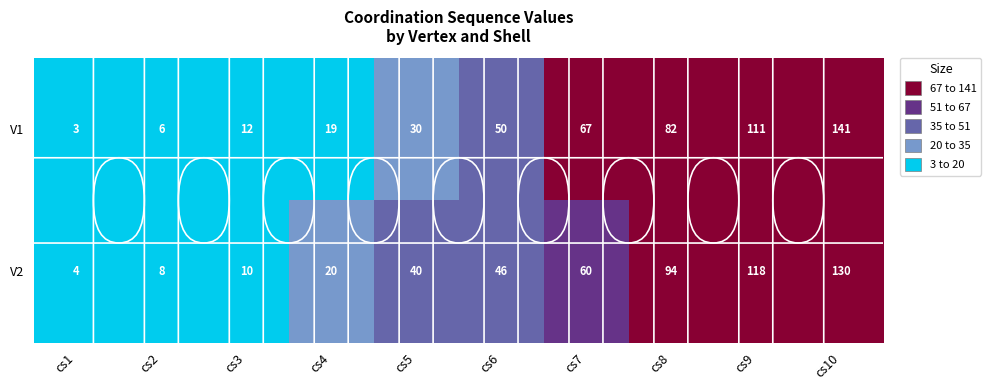

How many series are shown in this chart?

2